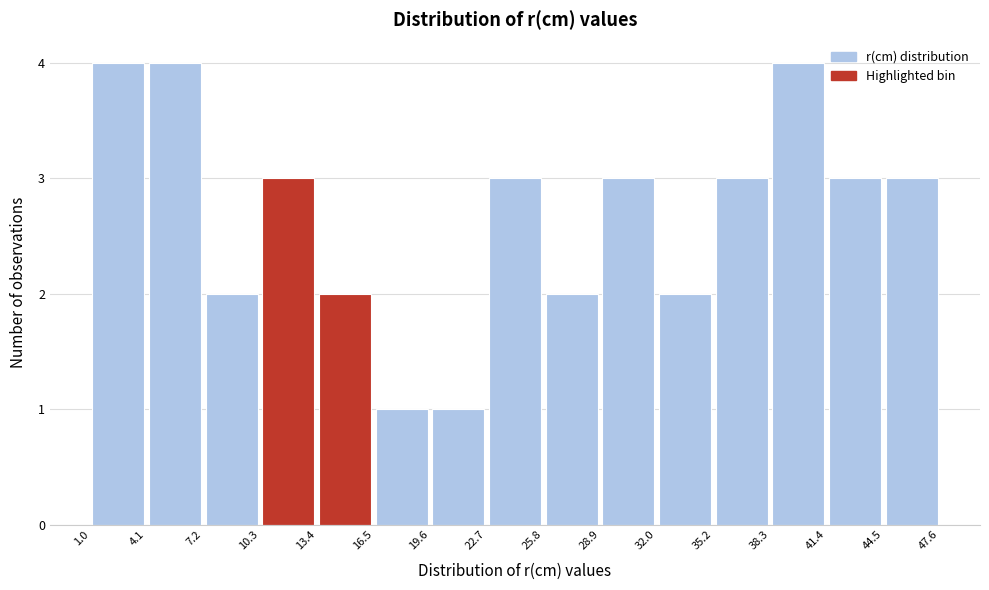

Reading left to right, list every bar in this chart as the range it spans on the x-axis followed by its height. The values are not printed on the chart, so give them approximately, as read against the axis.

1.0 to 4.1: 4
4.1 to 7.2: 4
7.2 to 10.3: 2
10.3 to 13.4: 3
13.4 to 16.5: 2
16.5 to 19.6: 1
19.6 to 22.7: 1
22.7 to 25.8: 3
25.8 to 28.9: 2
28.9 to 32.0: 3
32.0 to 35.2: 2
35.2 to 38.3: 3
38.3 to 41.4: 4
41.4 to 44.5: 3
44.5 to 47.6: 3